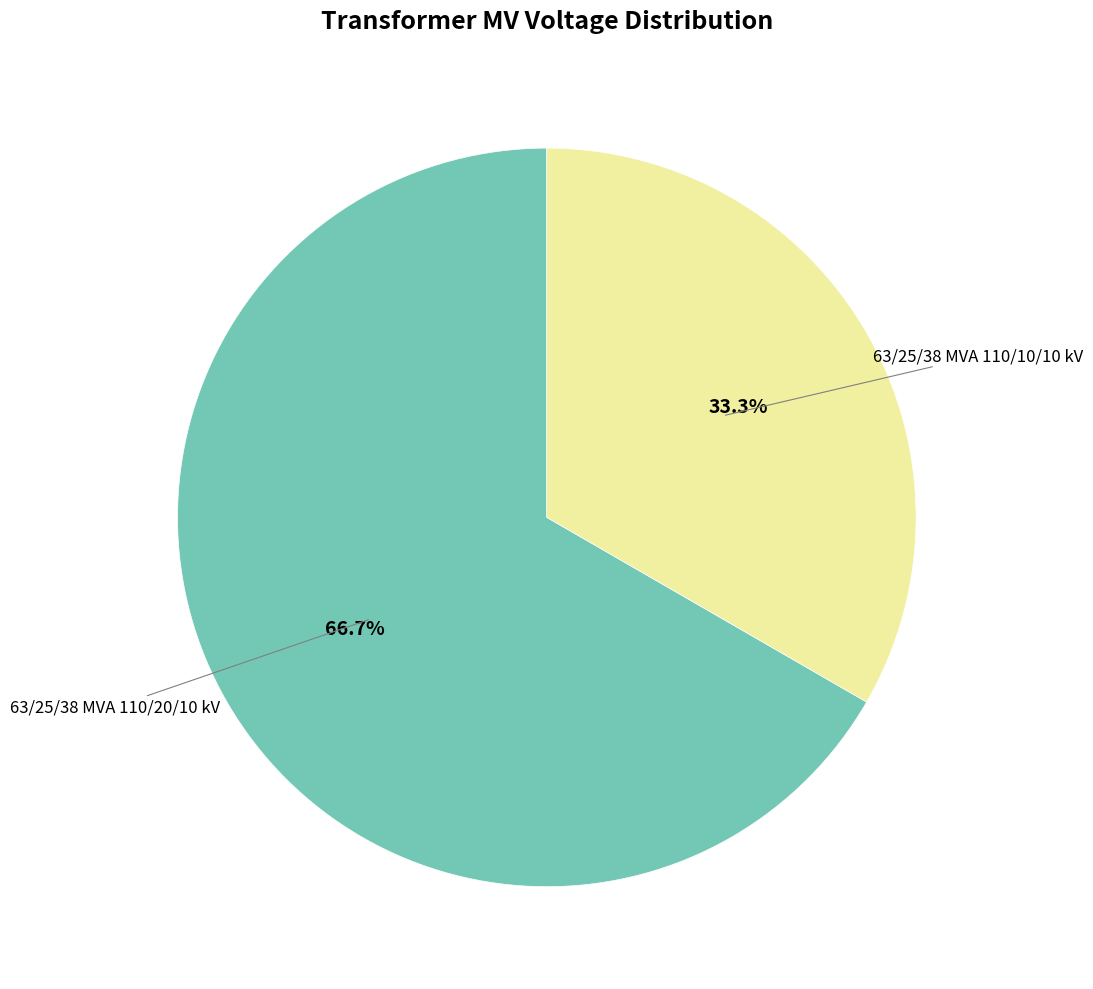

Is there any slice that represents more than half of the pie?

Yes